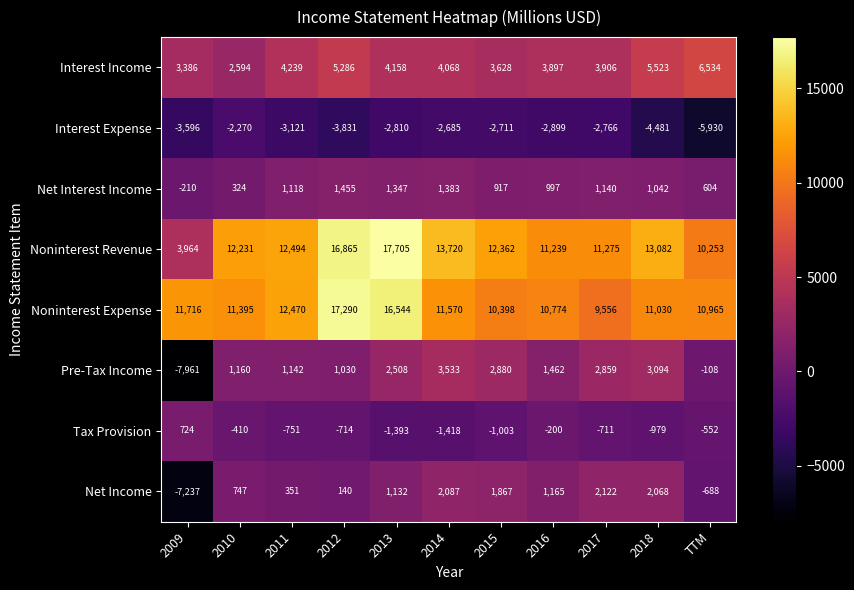

What is the total value across all series at 2015?

28338